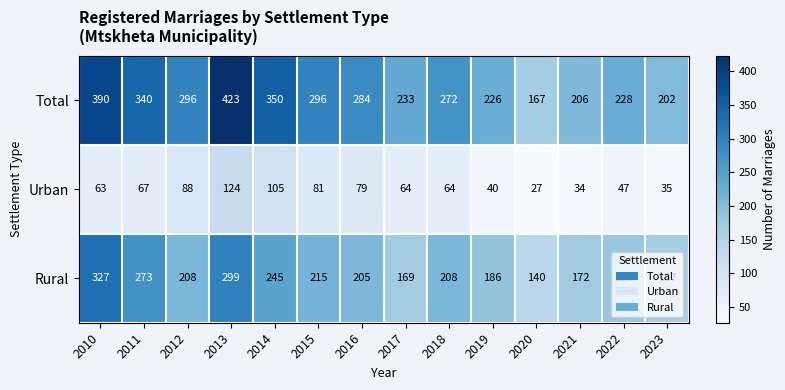

List the series in order of their peak value, lowest first.

Urban, Rural, Total